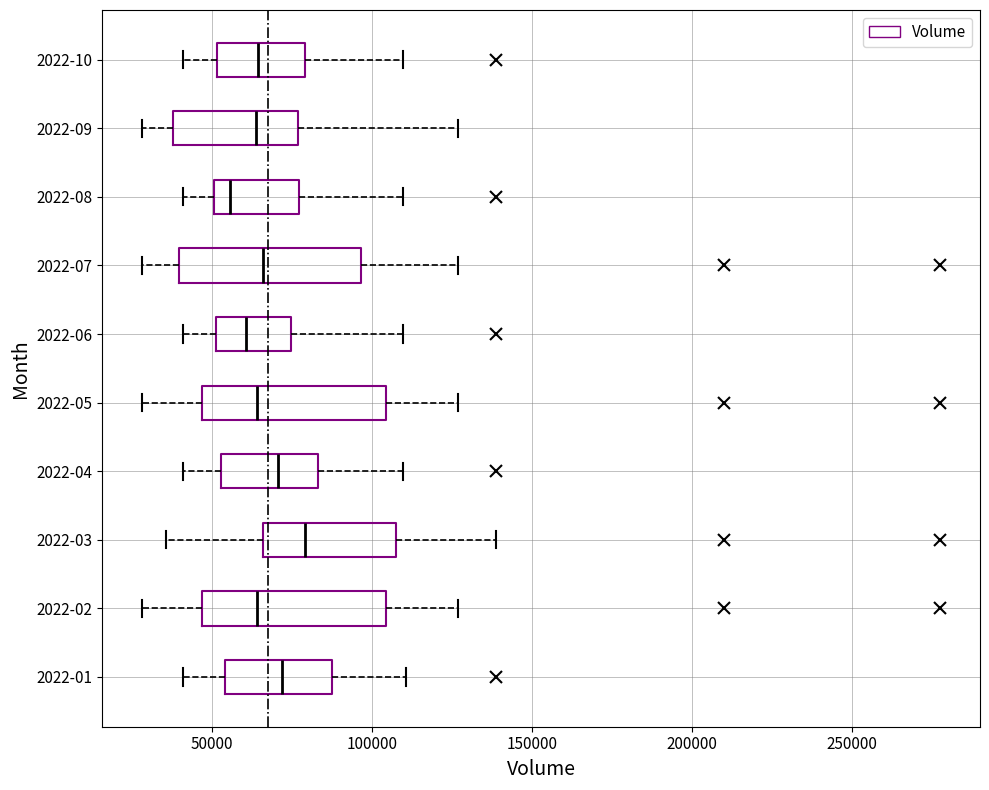

Where does the median line of the box for 2022-10 sit on the x-axis? The values are not printed on the chart, so give them approximately, as read against the axis.

65000